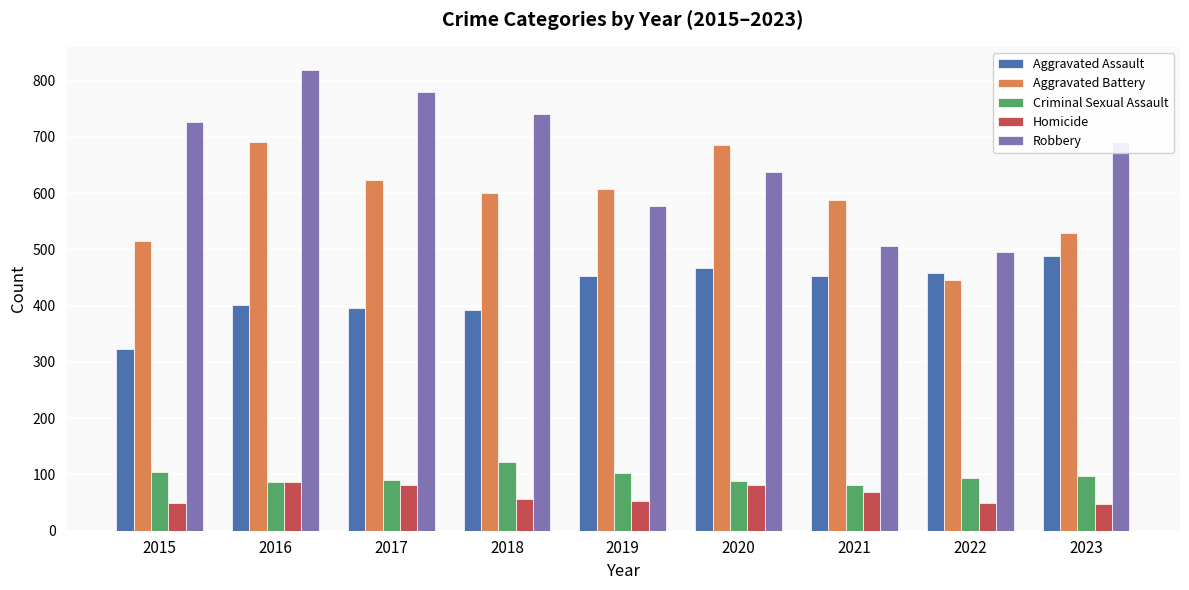

How many bars are there in total?

45